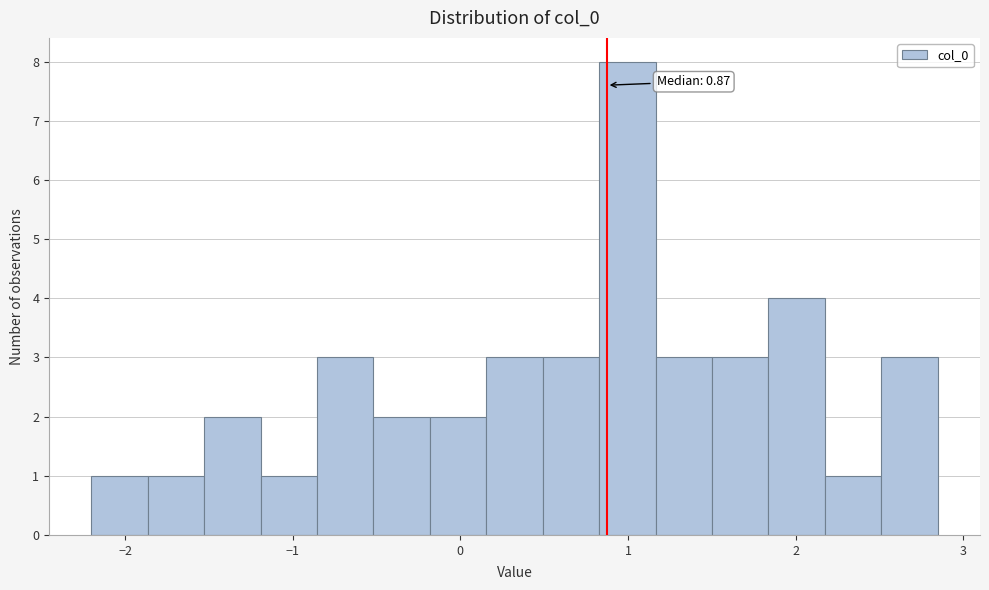

Read against the x-axis, roughly where is the centre of the tallest bar?

1.0